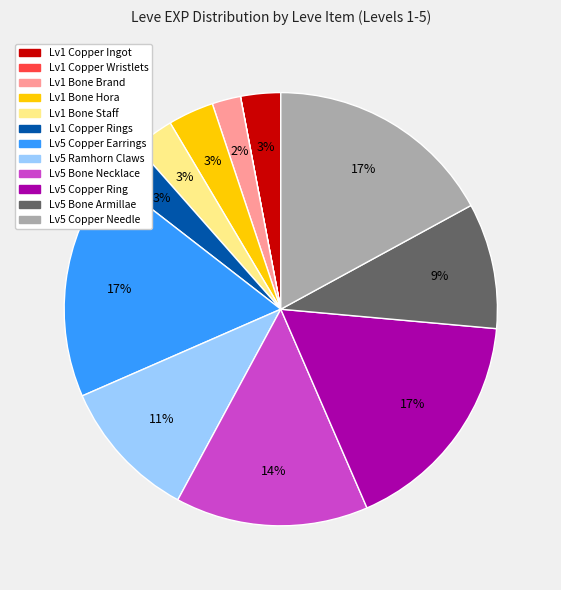

Is there any slice that represents more than half of the pie?

No